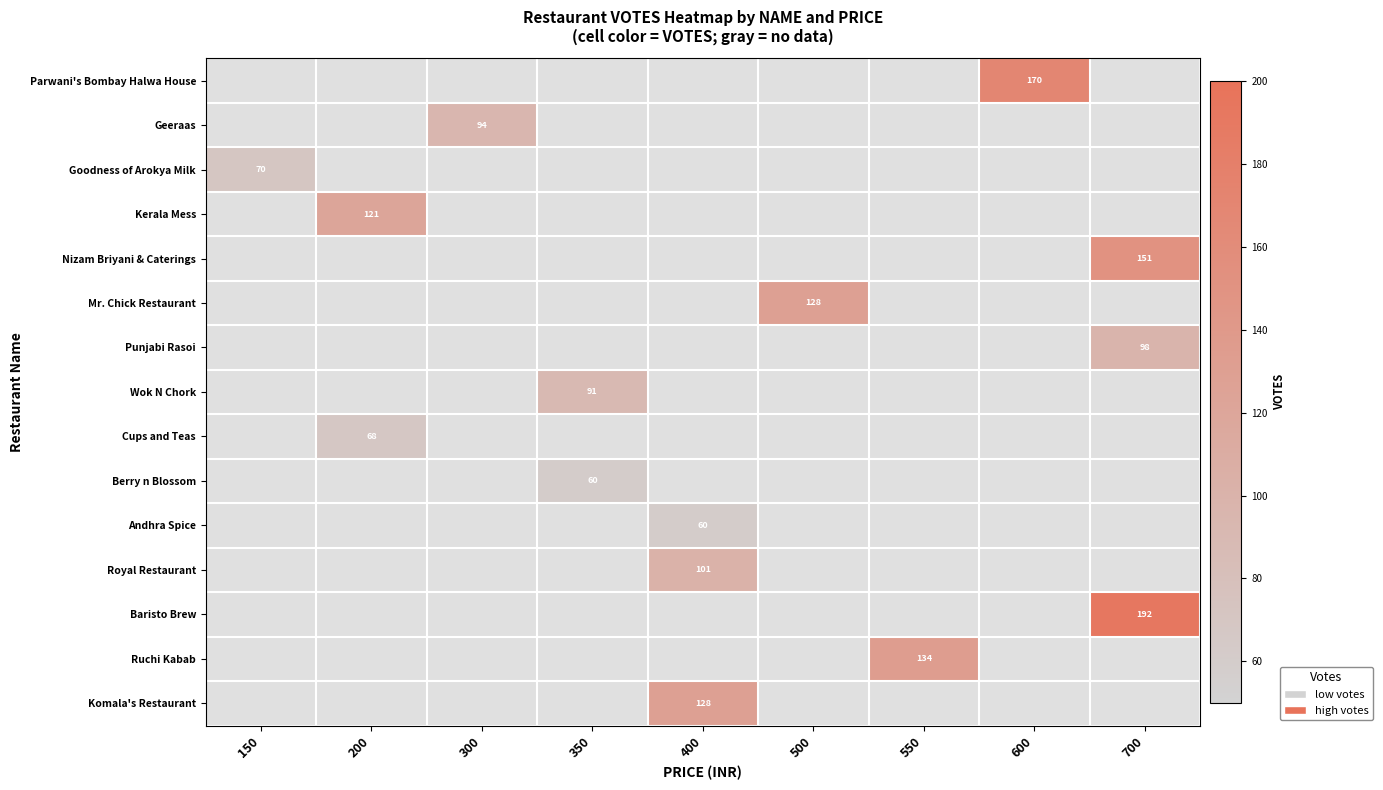

Count the number of data series in this chart.

15